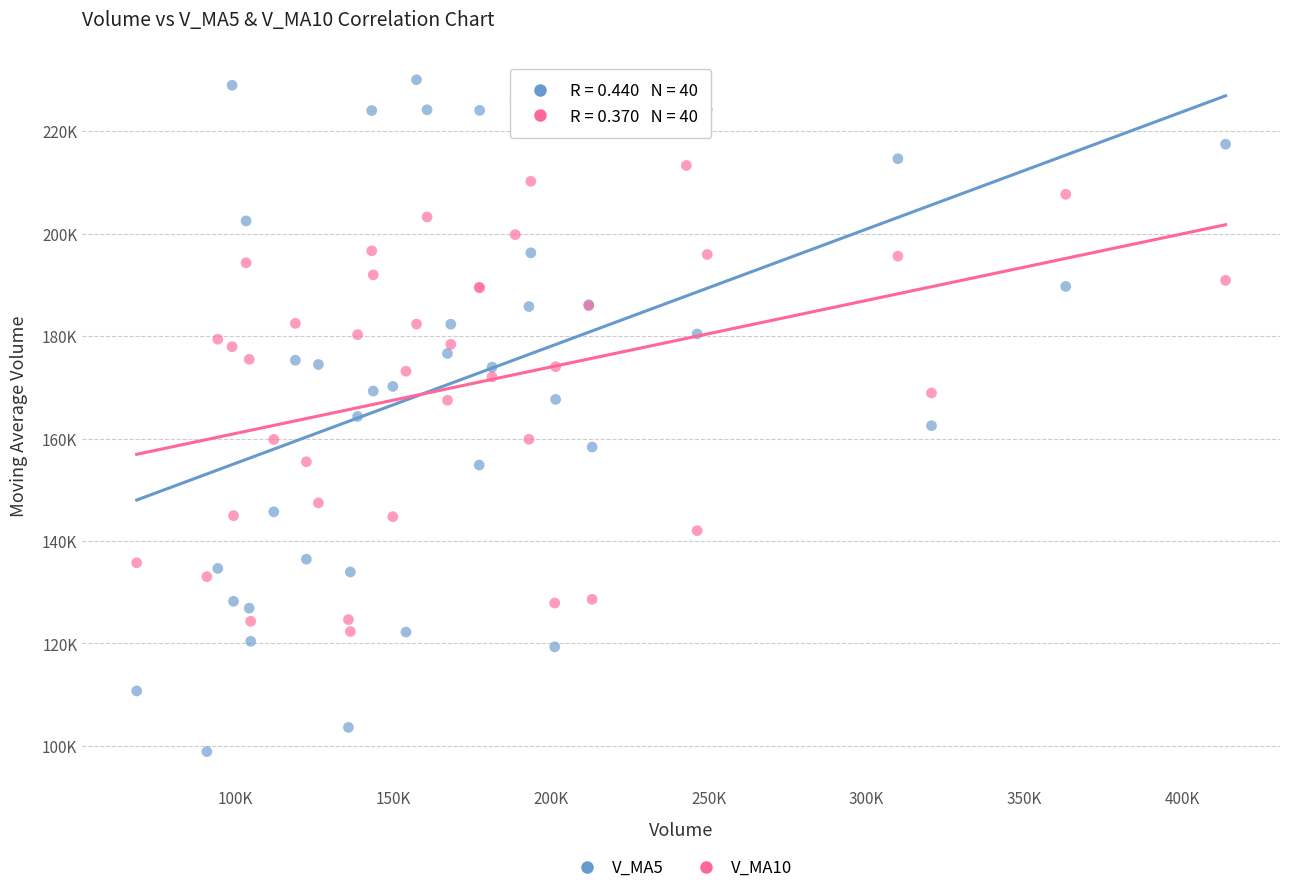

Which series reaches the maximum Y coordinate?

V_MA5